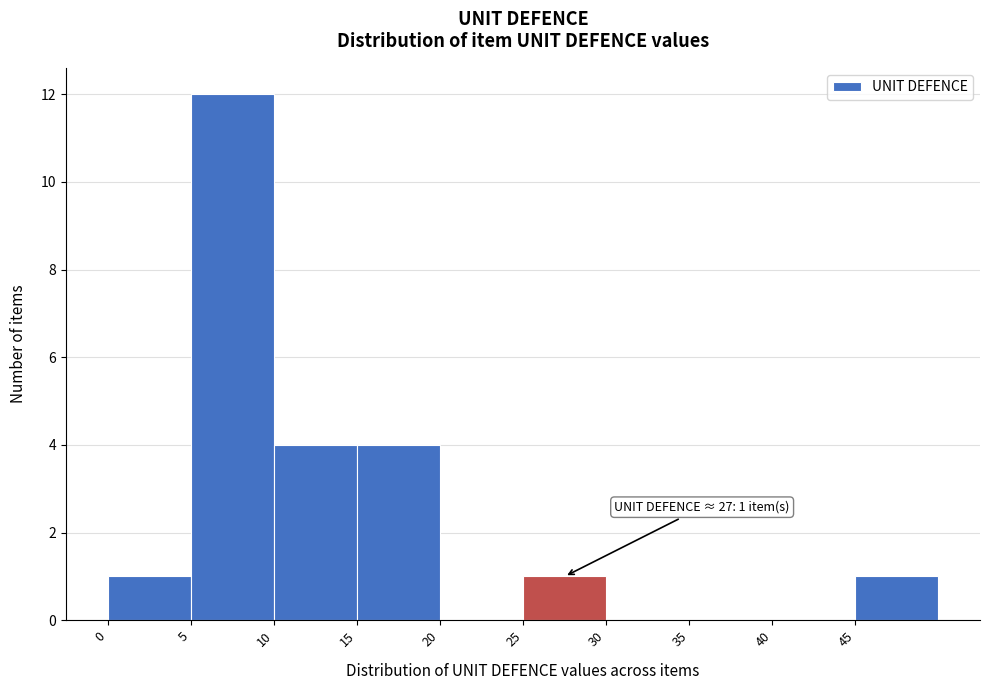

Over which range of the x-axis is the bar tallest?

5 to 10